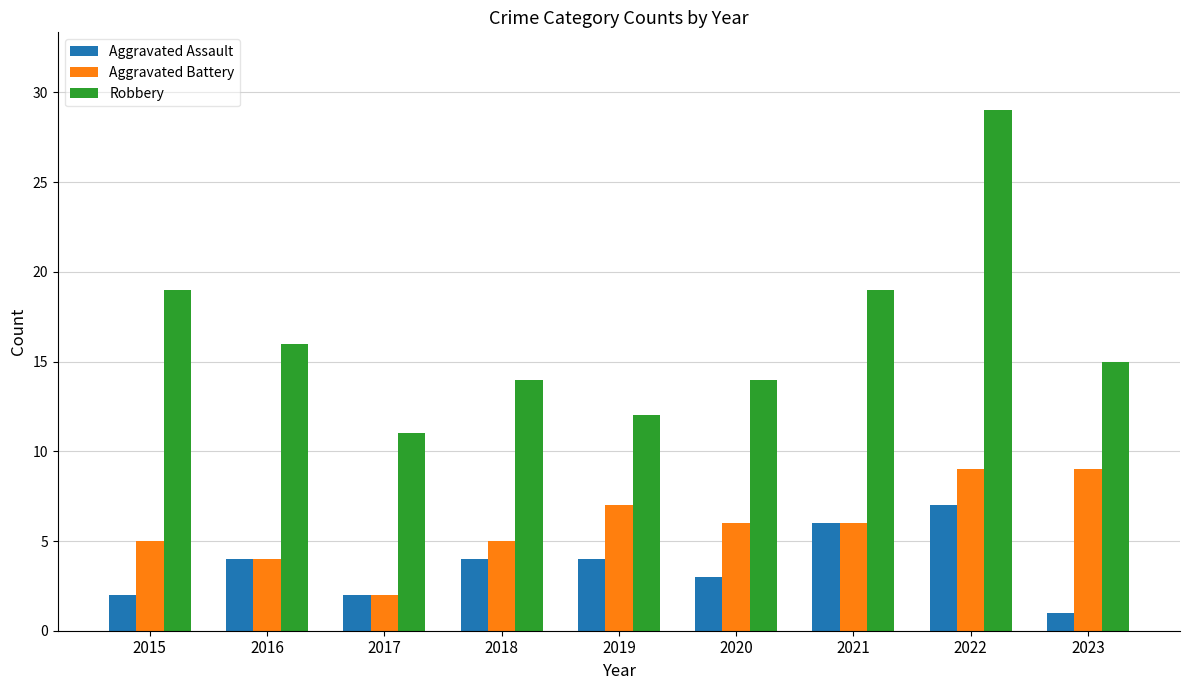

At which label does Robbery first exceed 15?

2015